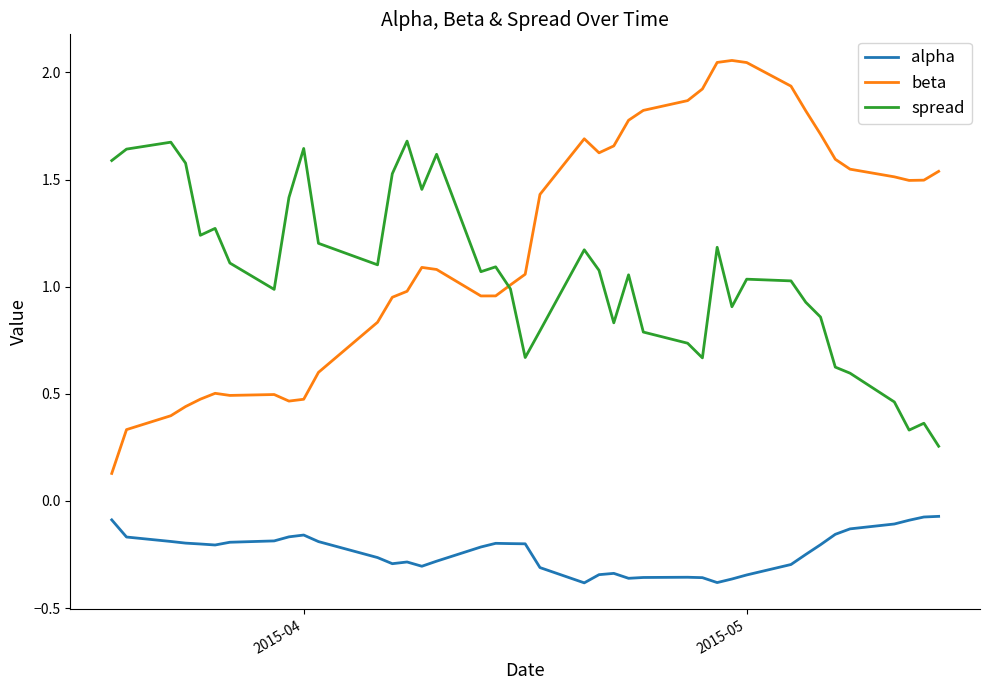

Is this an area chart (filled region under the line)?

No